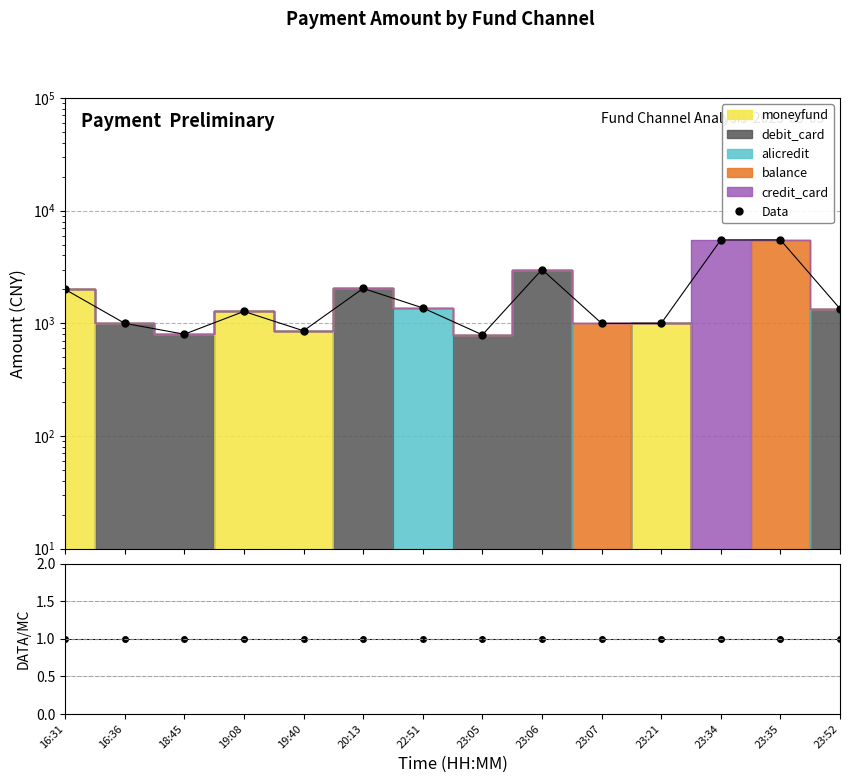

The value of Data/Stack at 23:52 is 2. True or false?

False